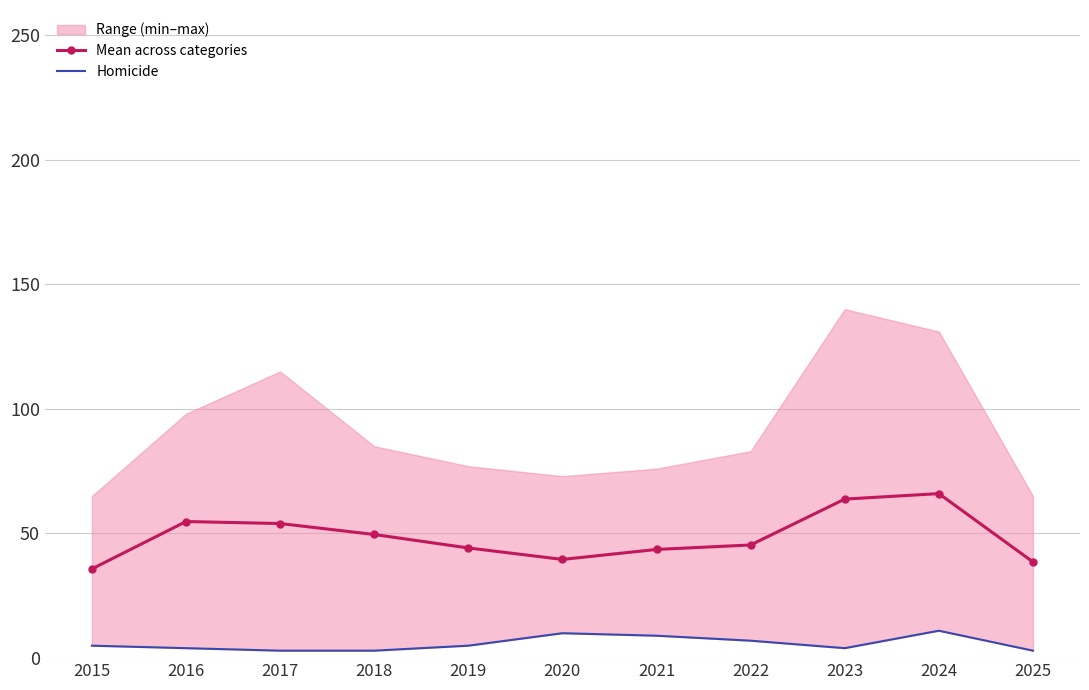

The Homicide series shows 5.3 at 2024. True or false?

False